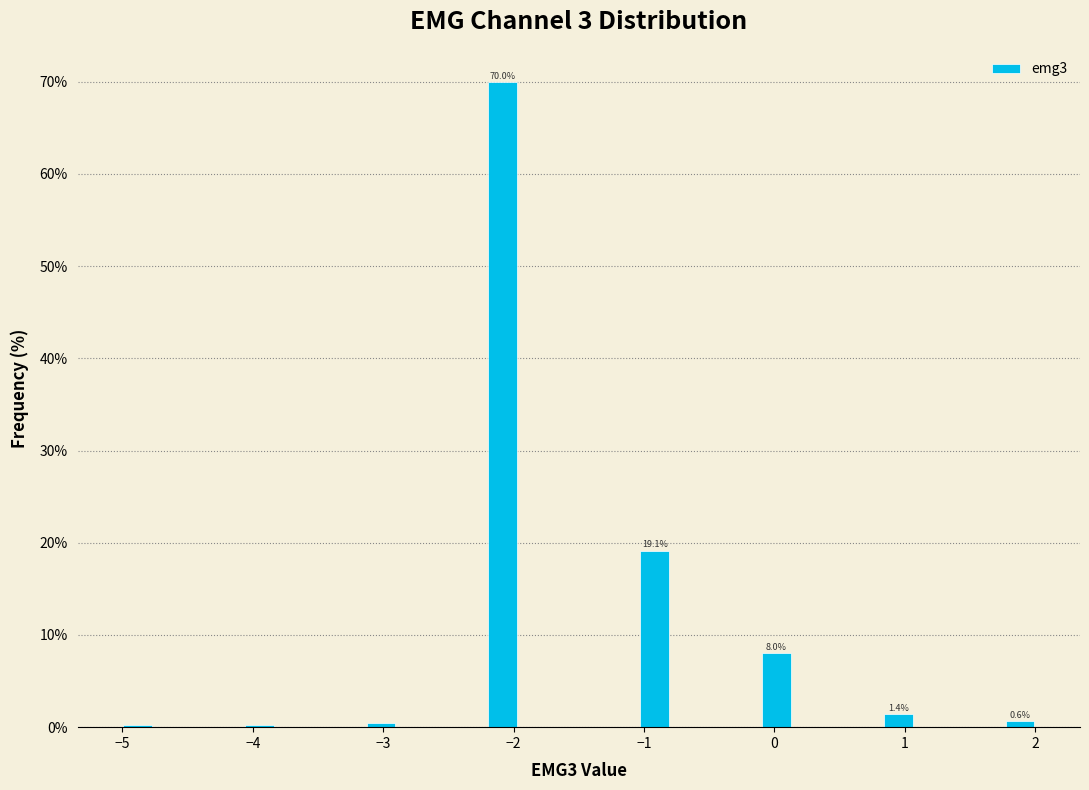

Read against the x-axis, roughly where is the centre of the tallest bar?

-2.1